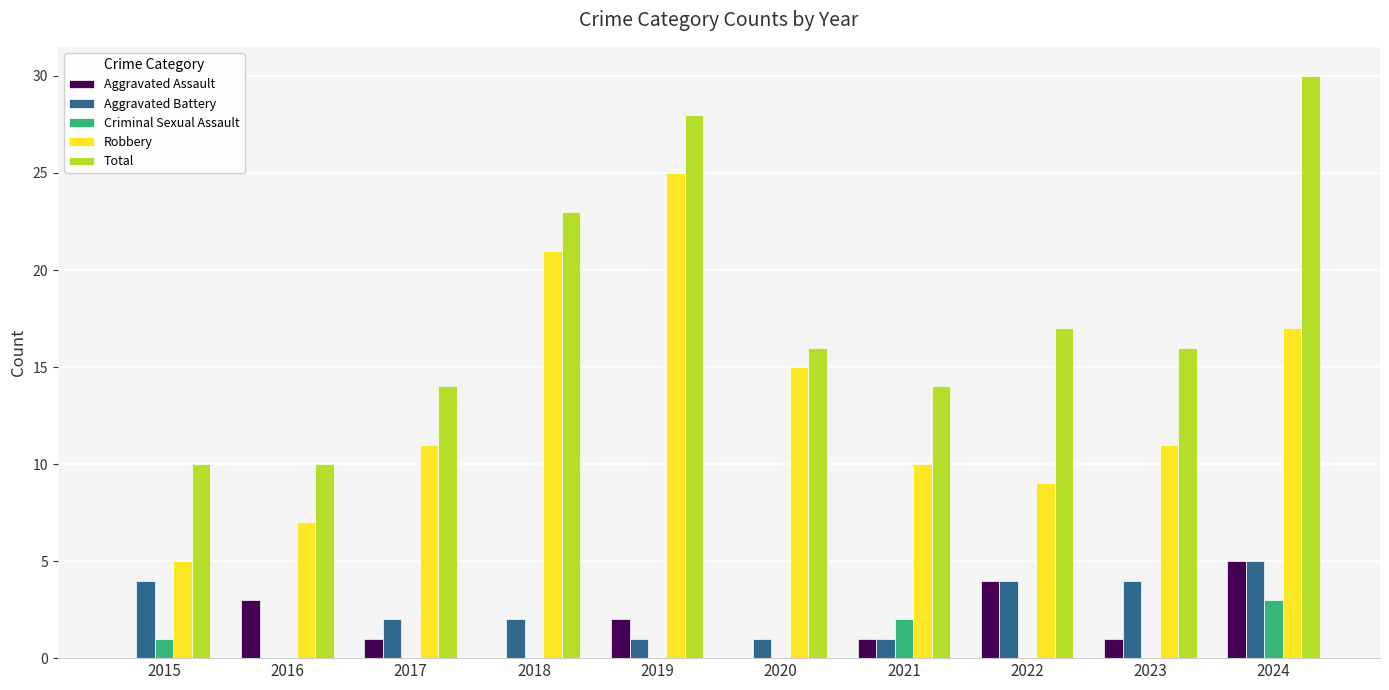

Are the bars horizontal?

No